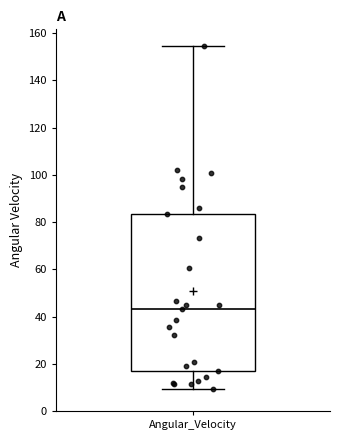

Read this box plot against the y-axis: the position of the median line, the range covered by the box, and the ends of both whiskers. The values are not printed on the chart, so give them approximately, as read against the axis.

median 44, box 18 to 84, whiskers 10 to 154